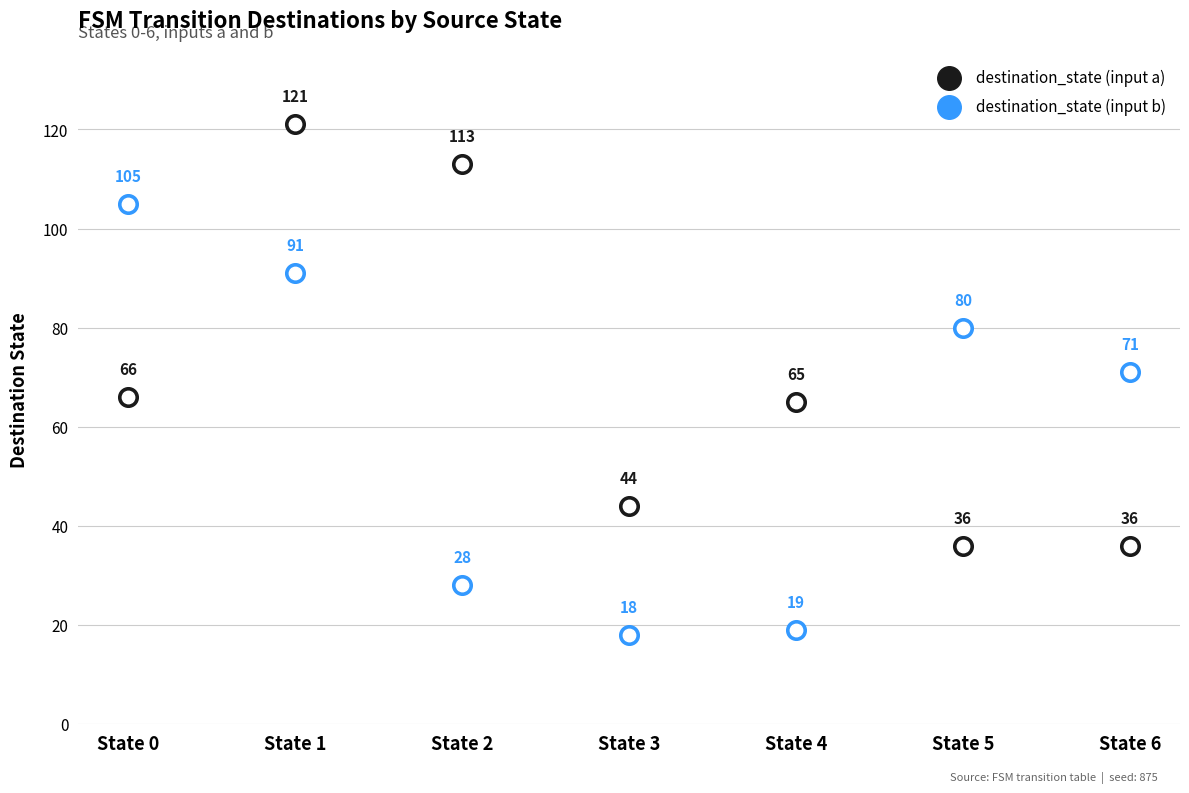

At which category is the sum across all series the highest?

State 1